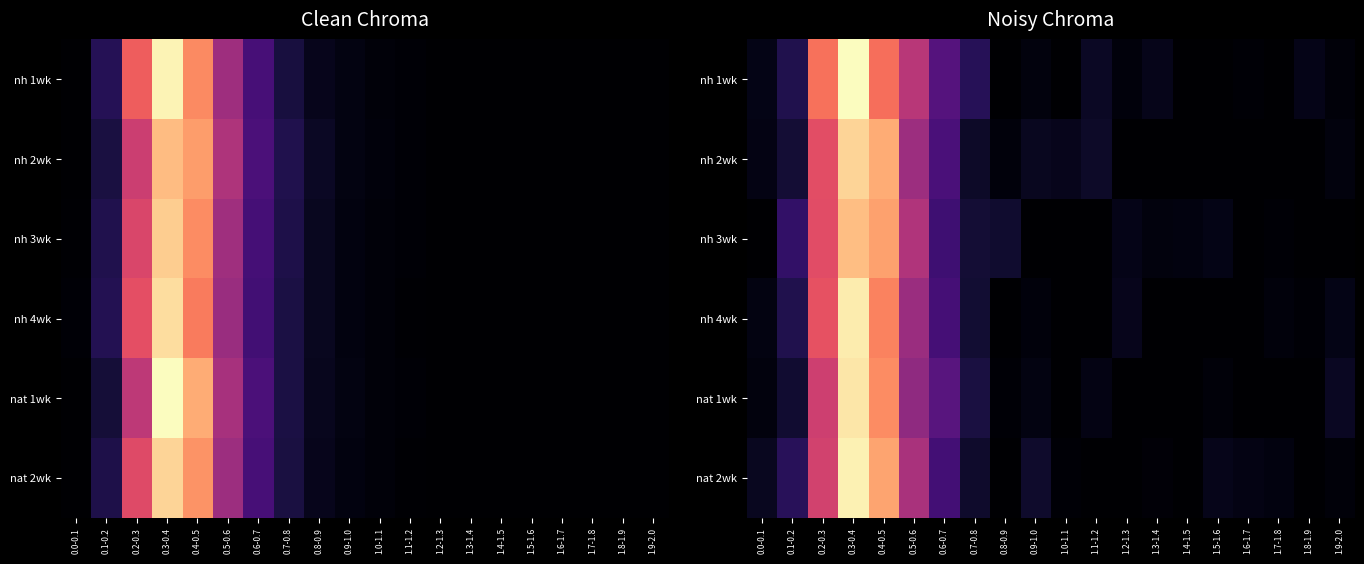

How many distinct data groups are displayed?

6